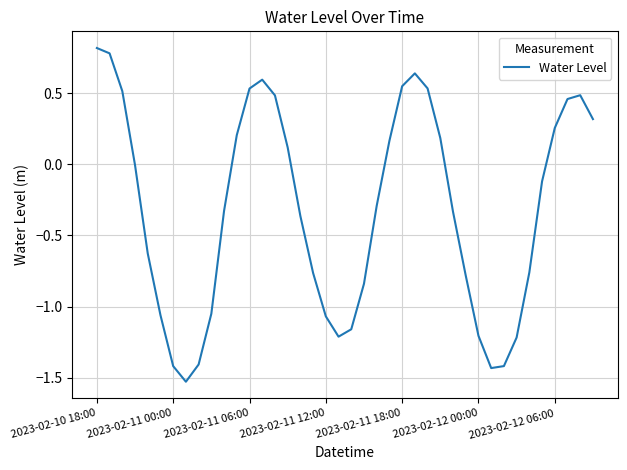

What is the greatest value displayed?

0.8